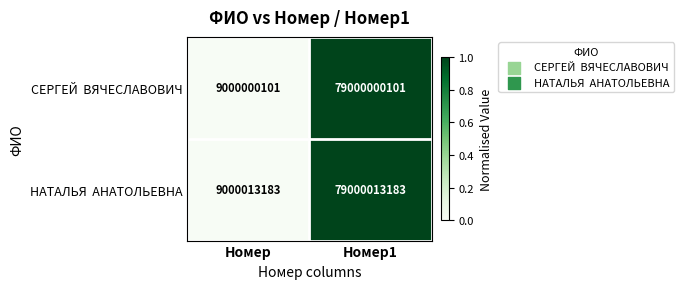

At which category is the sum across all series the highest?

Номер1